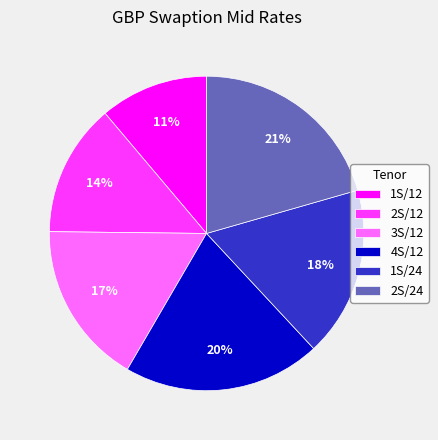

What is the smallest slice in the pie chart?

1S/12